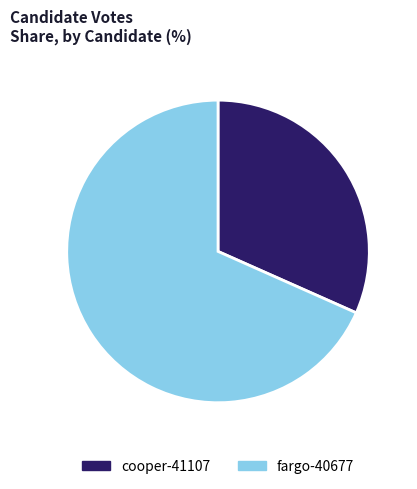

The fargo-40677 slice represents 77% of the pie. True or false?

False